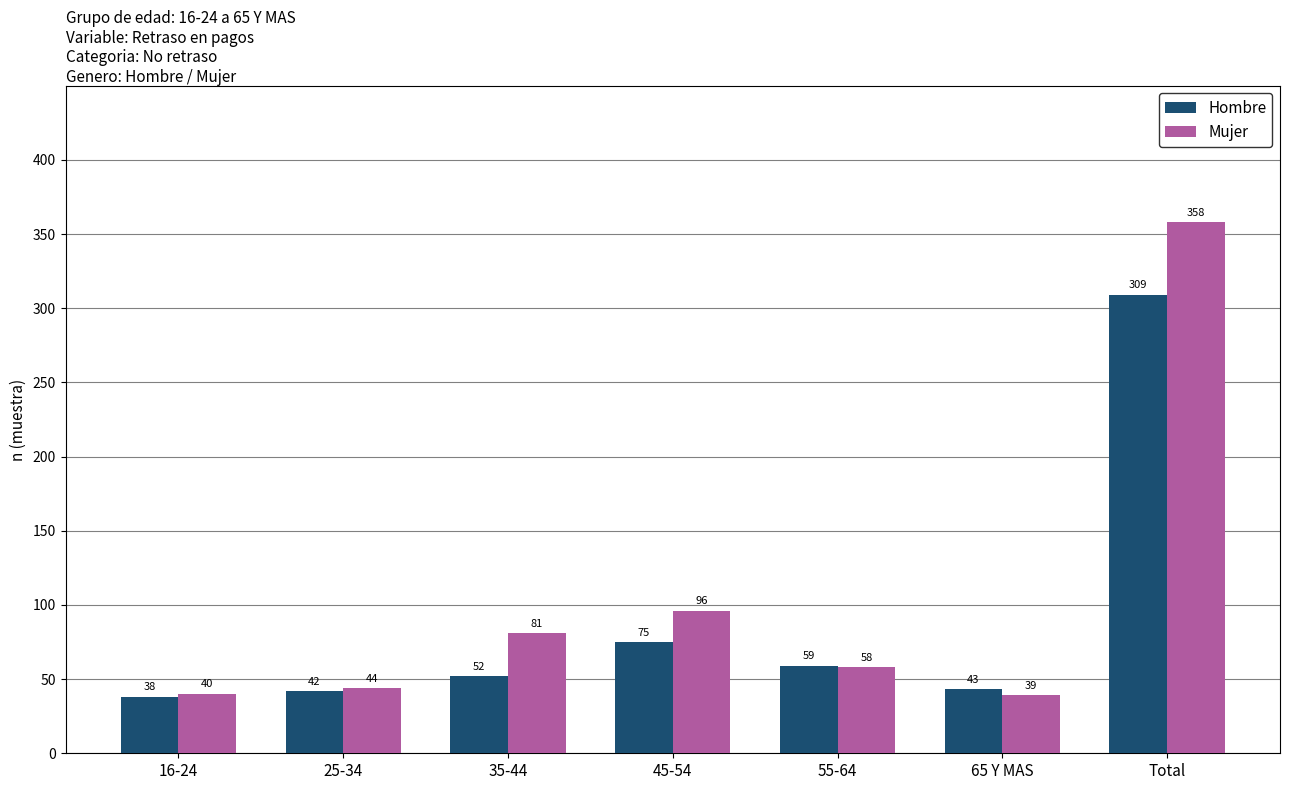

What position from the right is 25-34?

6